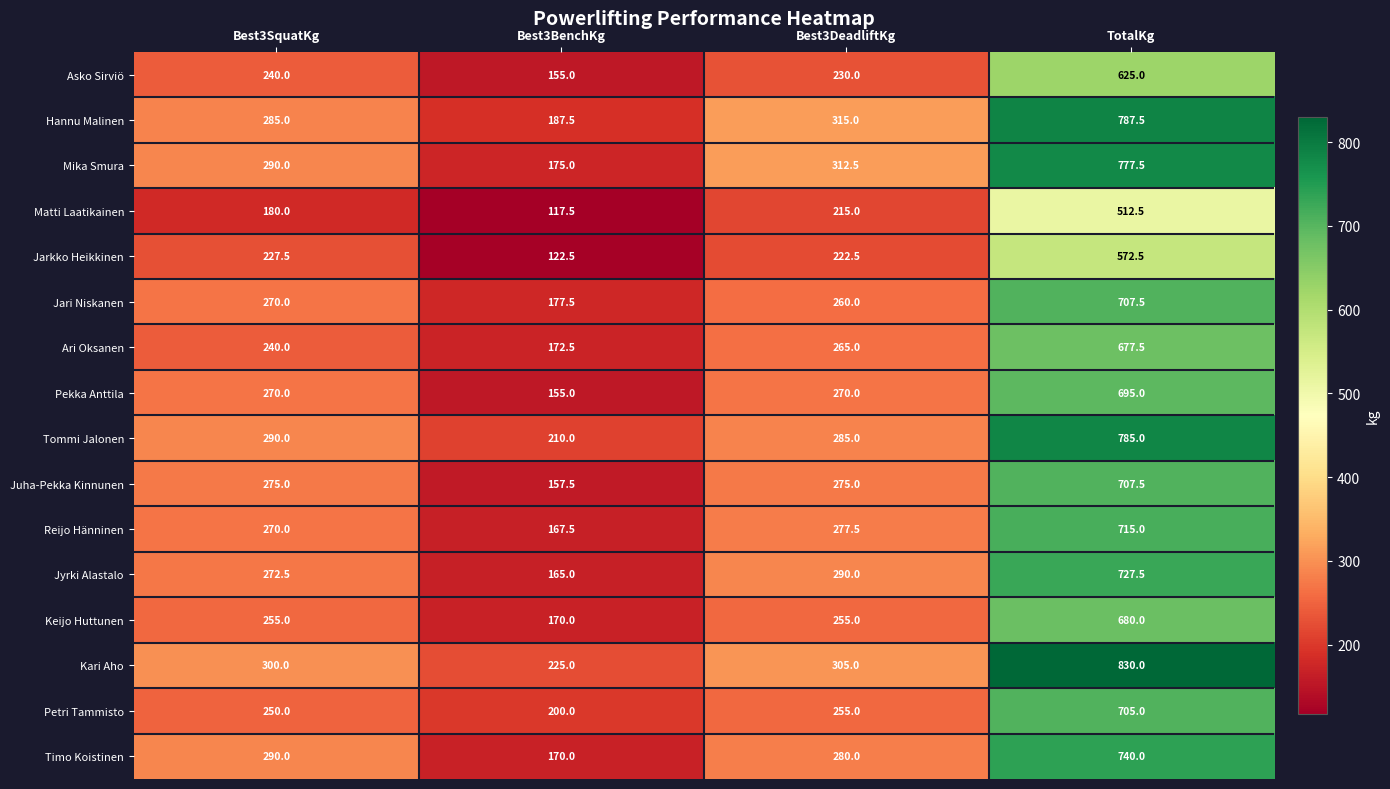

What is the difference between the second highest and minimum values in the Petri Tammisto series?

55.0